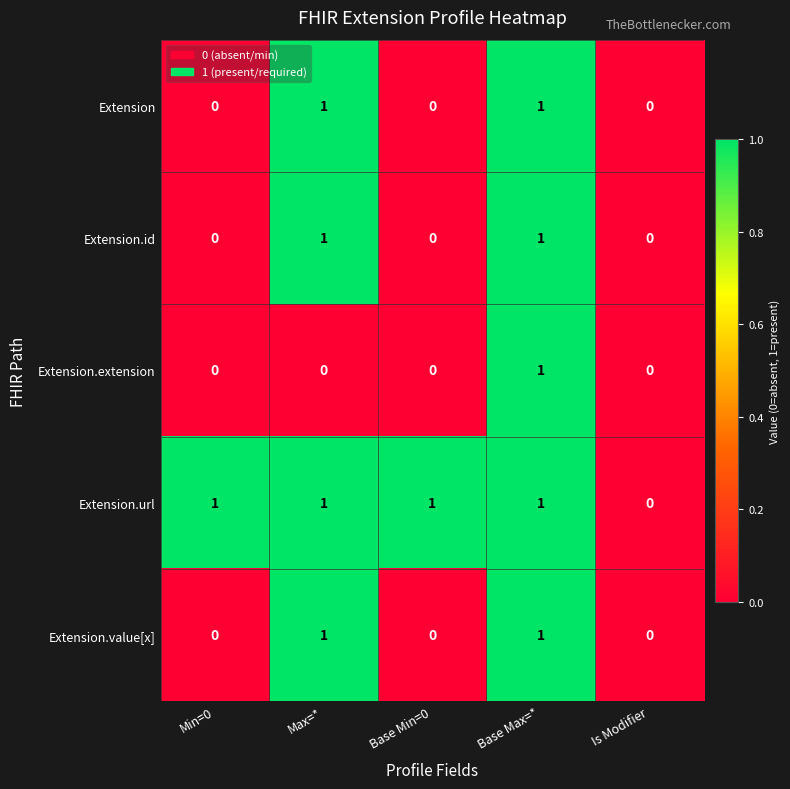

True or false: Extension.id has a value of 1 at Is Modifier.

False